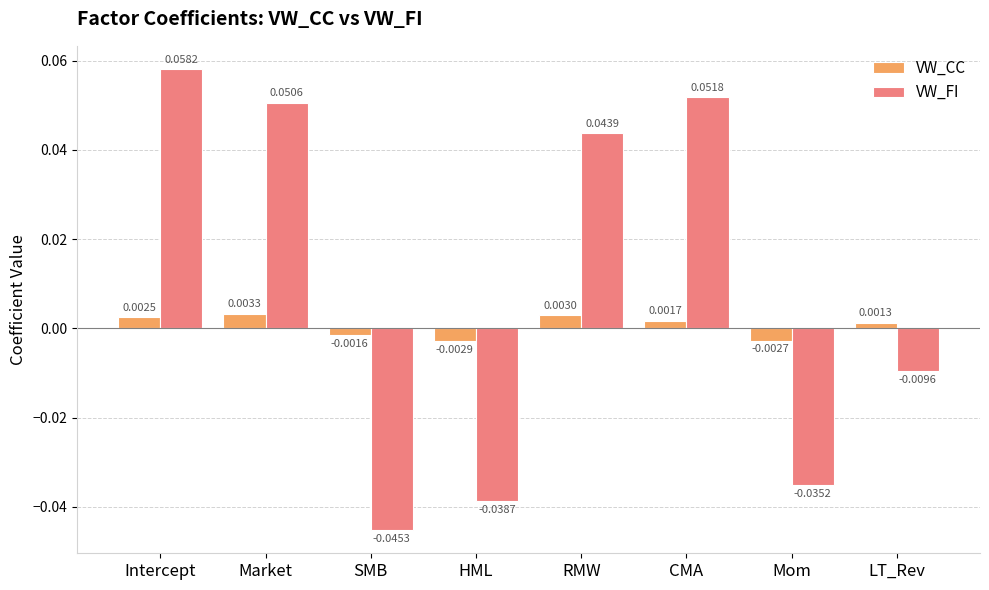

What is the label of the 3rd bar from the right?

CMA